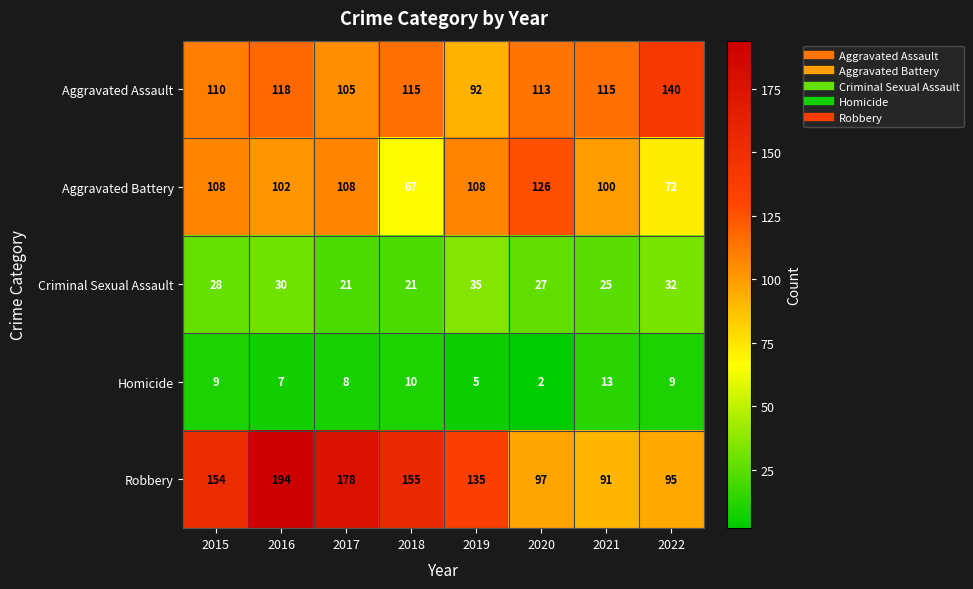

What is the approximate value of Criminal Sexual Assault at 2022, to the nearest 5?

30